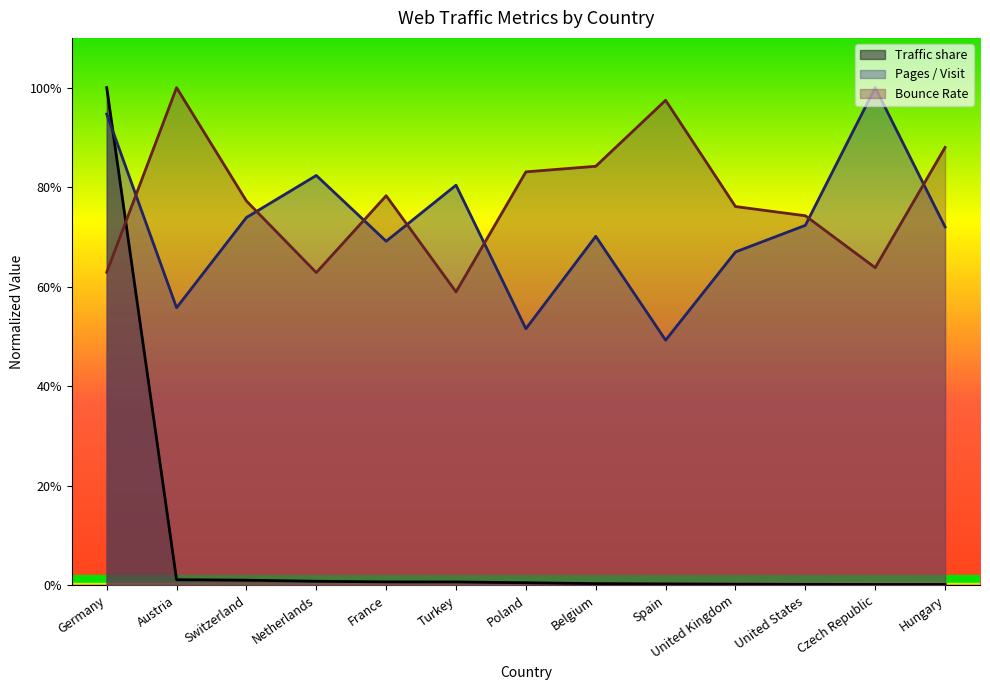

Between Austria and Hungary, which series saw the biggest shift?

Pages / Visit